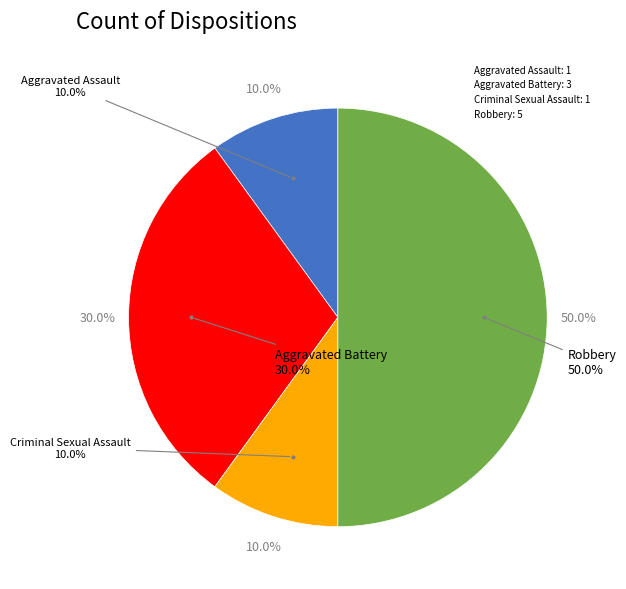

Is it true that Aggravated Battery is 43% of the pie?

False